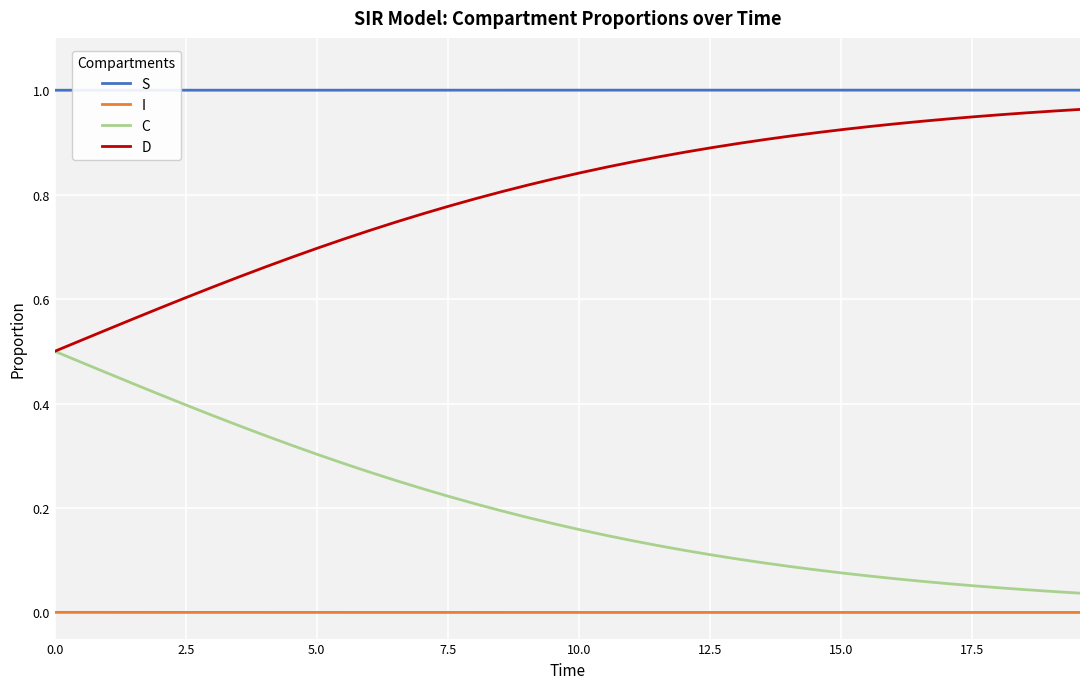

What are all the series names shown in the legend?

S, I, C, D